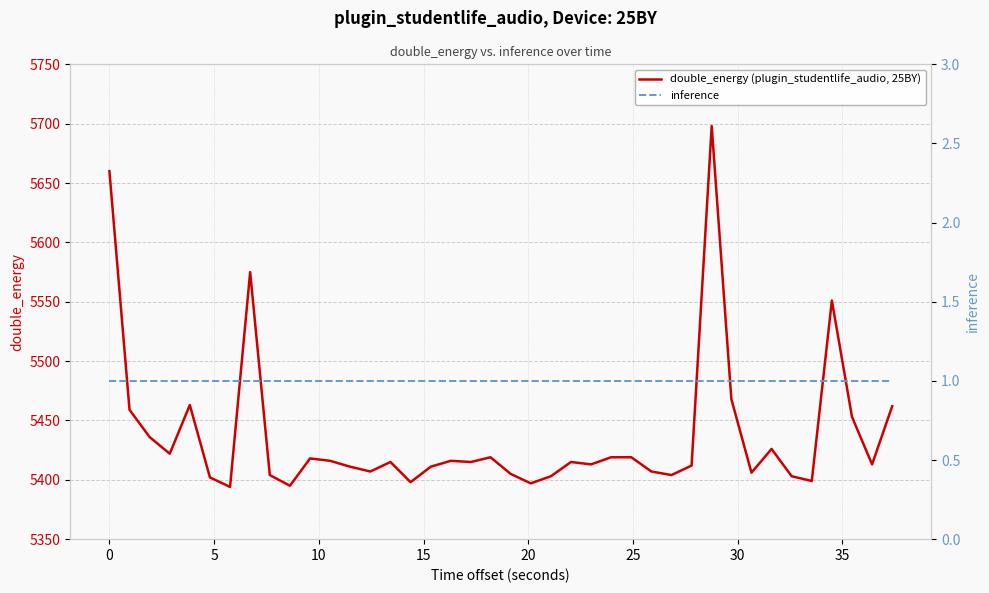

Does the chart have visible grid lines?

Yes